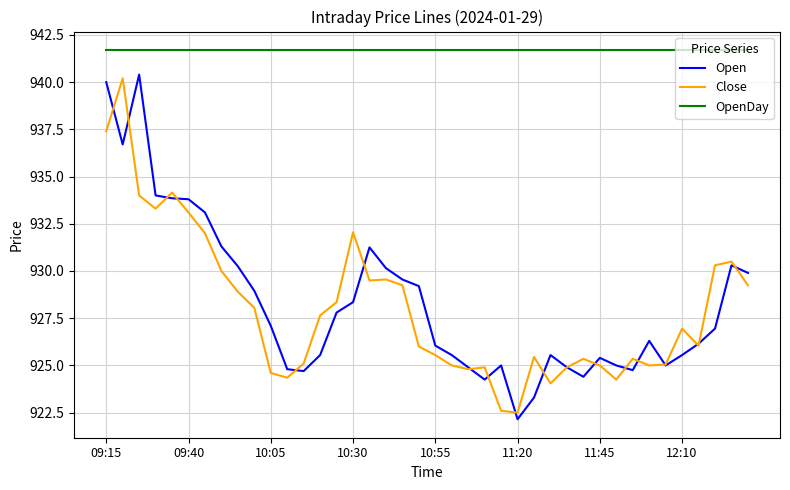

List the series in order of their peak value, highest first.

OpenDay, Open, Close